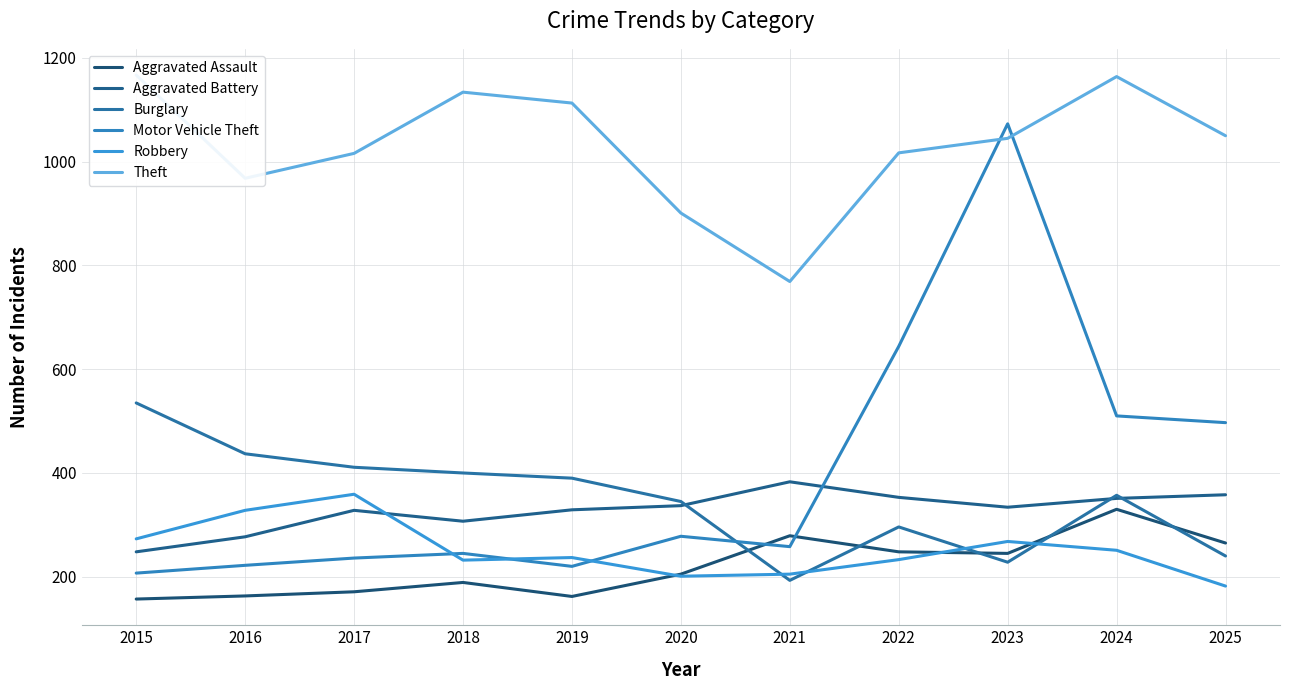

At which label is Aggravated Battery closest to 315?

2018